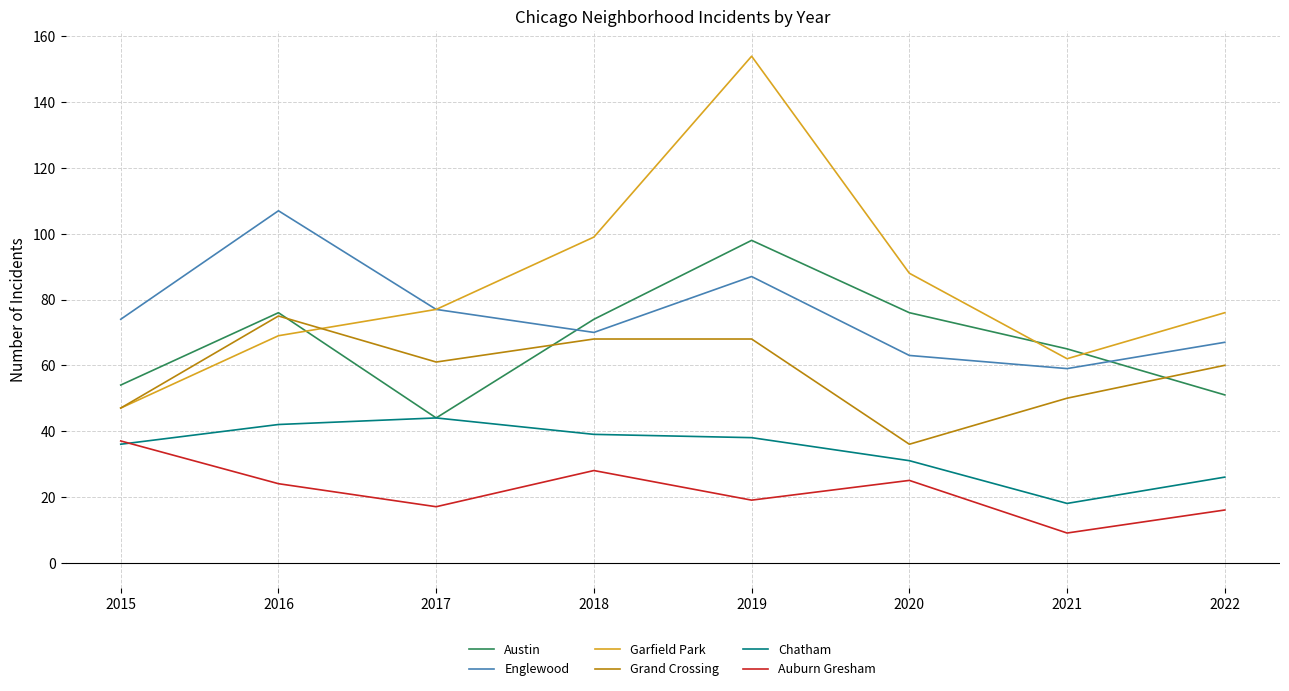

Which series has the largest total across all categories?

Garfield Park